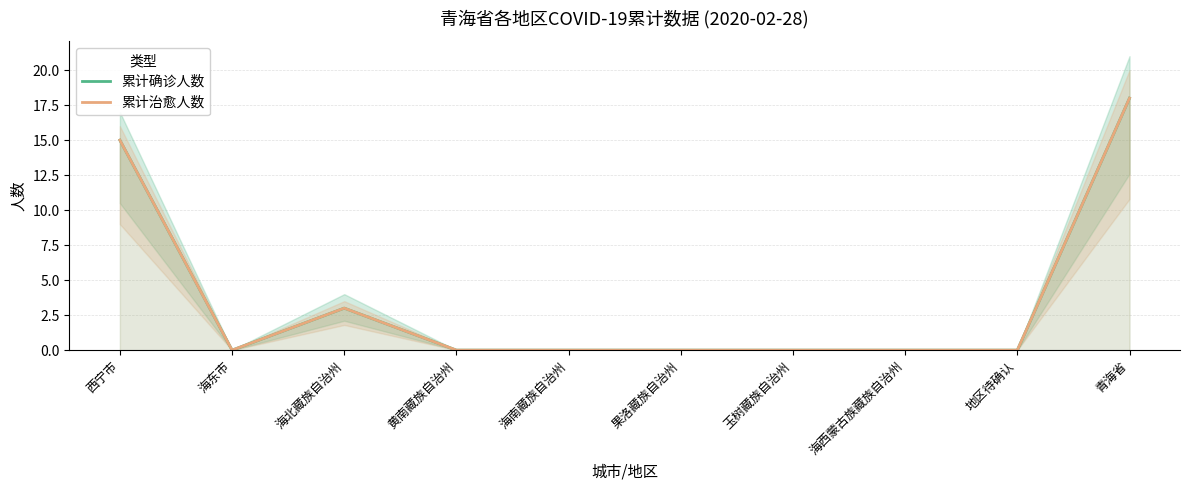

How many 累计确诊人数 values are between 0 and 3?

8